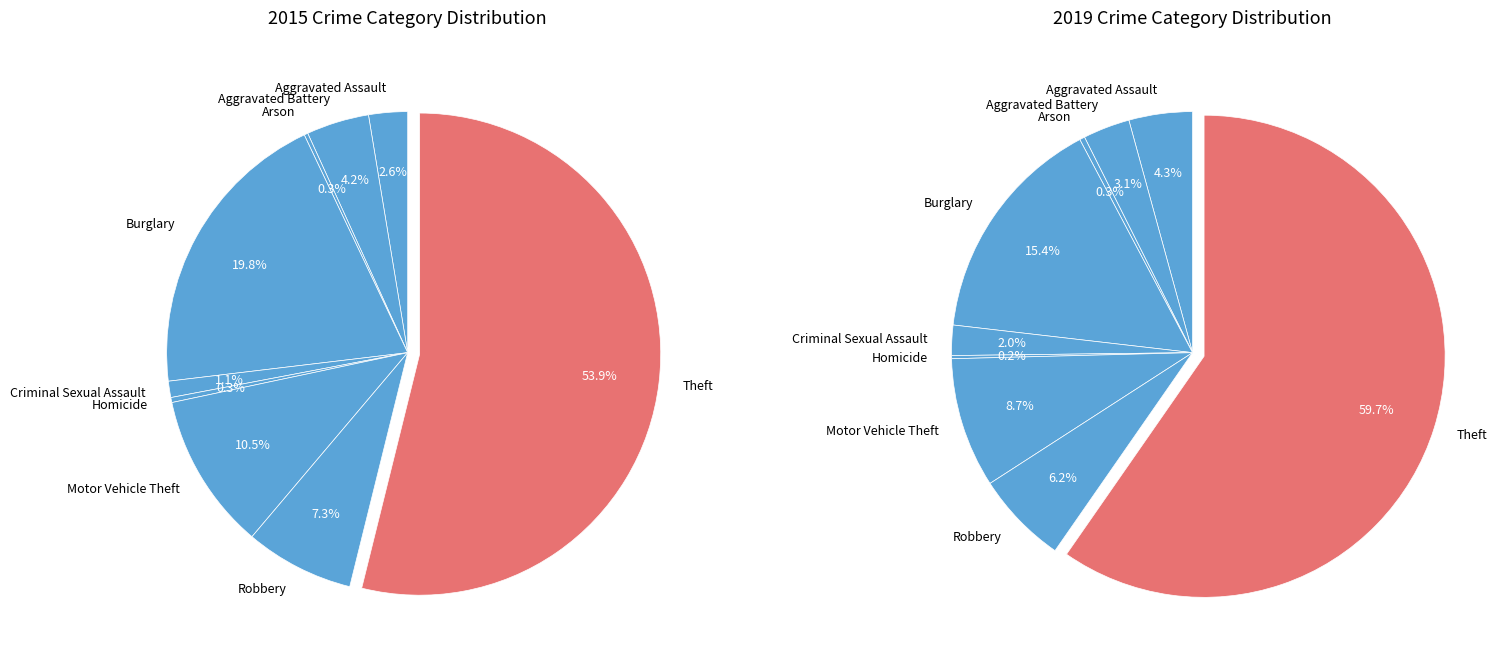

What is the largest slice in the pie chart?

Theft